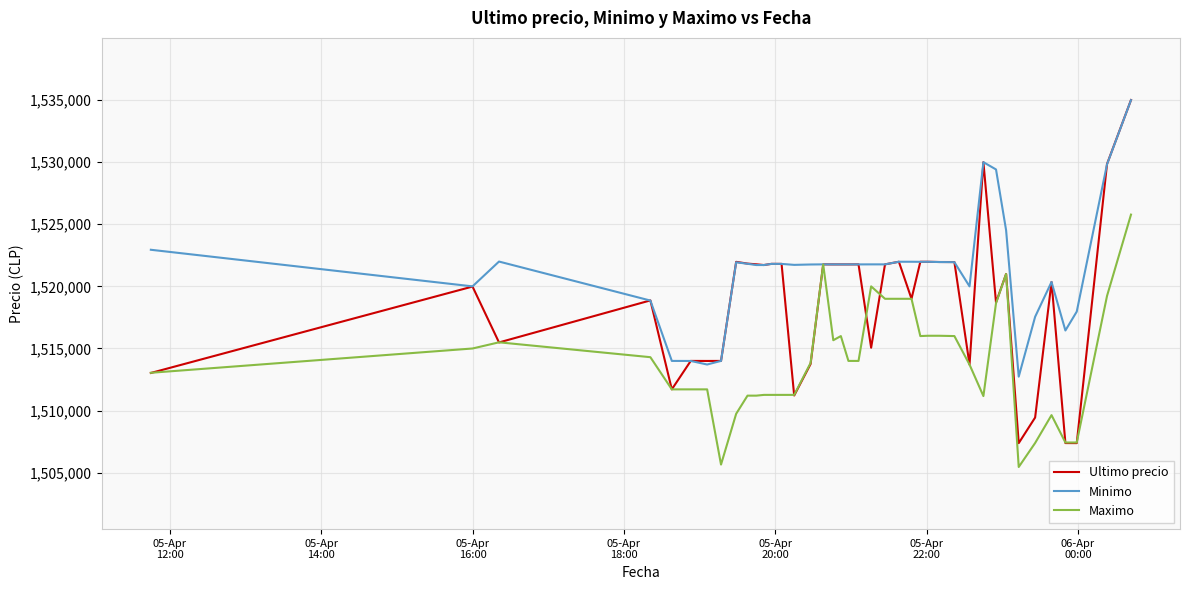

What is the average value of the Ultimo precio series?

1518792.6